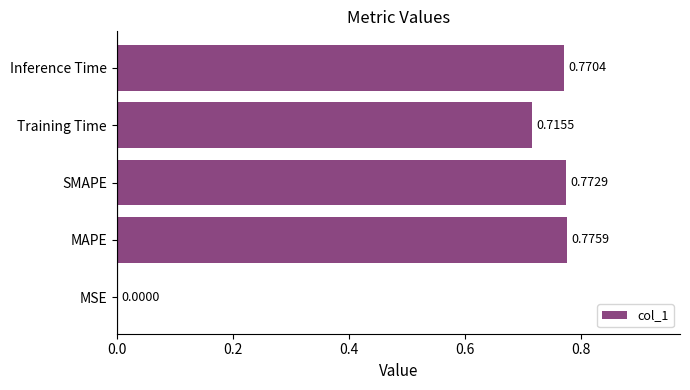

Where is the data nearest to the value 0?

MSE